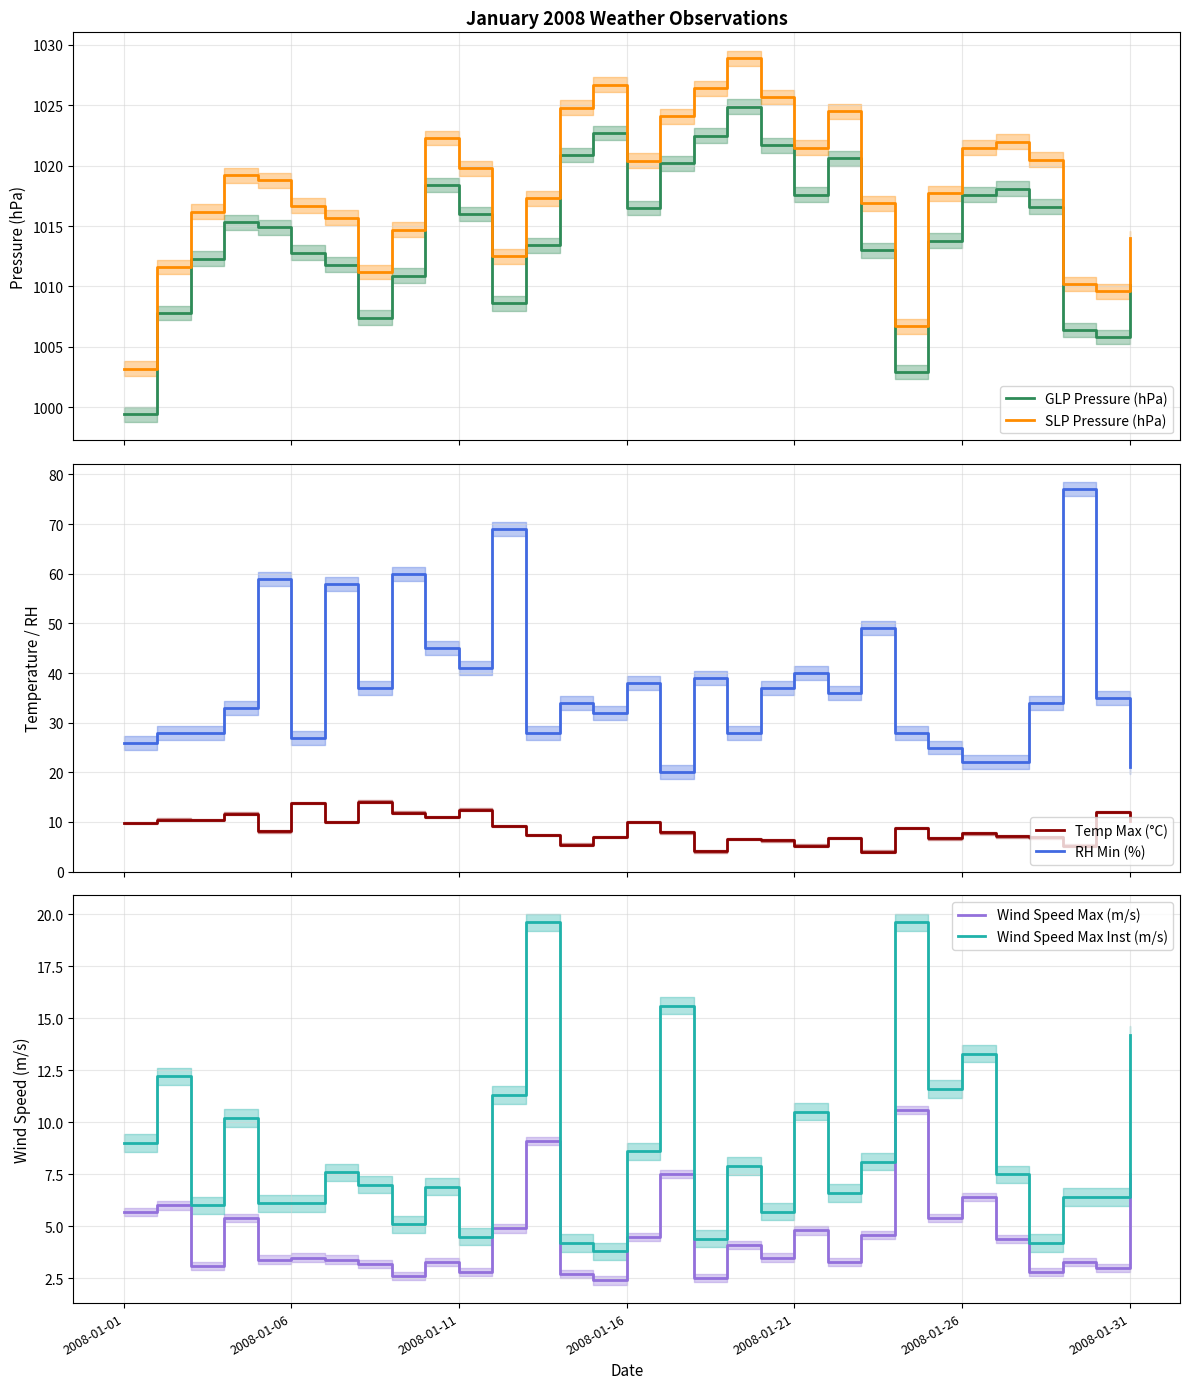

True or false: RH Min (%) and Temp Max (°C) intersect in this chart.

False